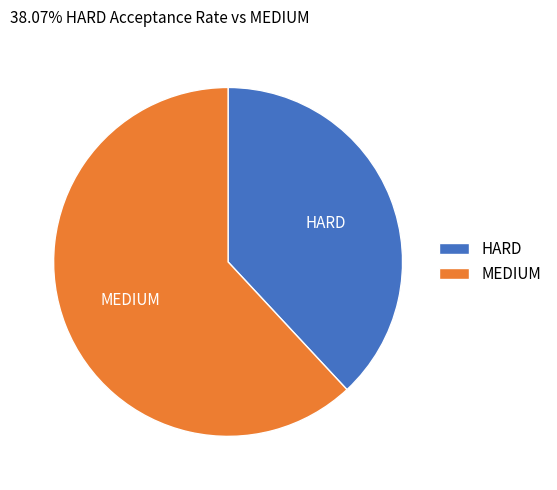

How many slices are in this pie chart?

2